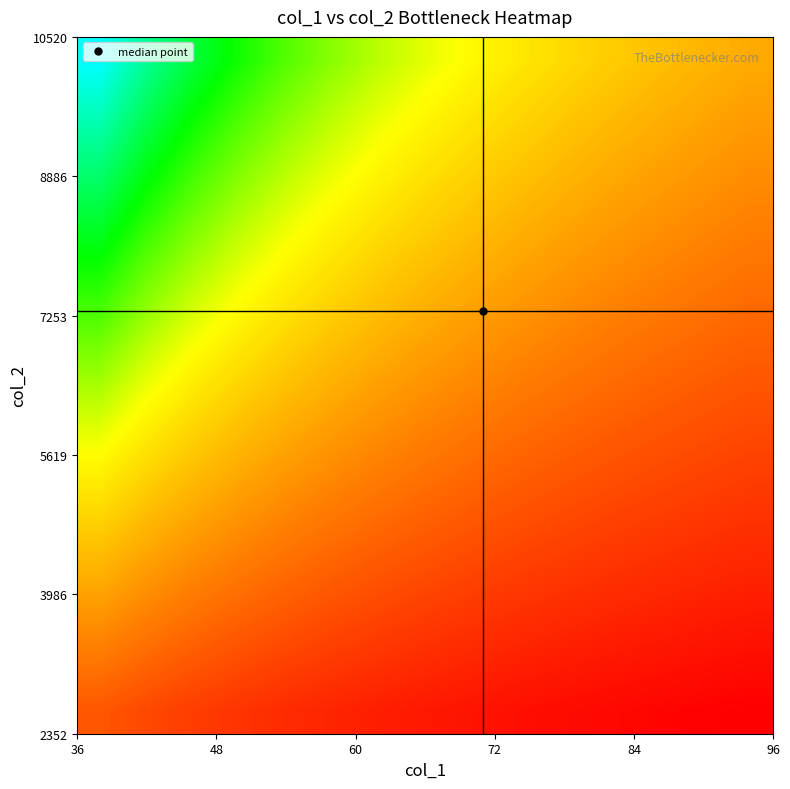

At how many categories does at least one series exceed 0?

15